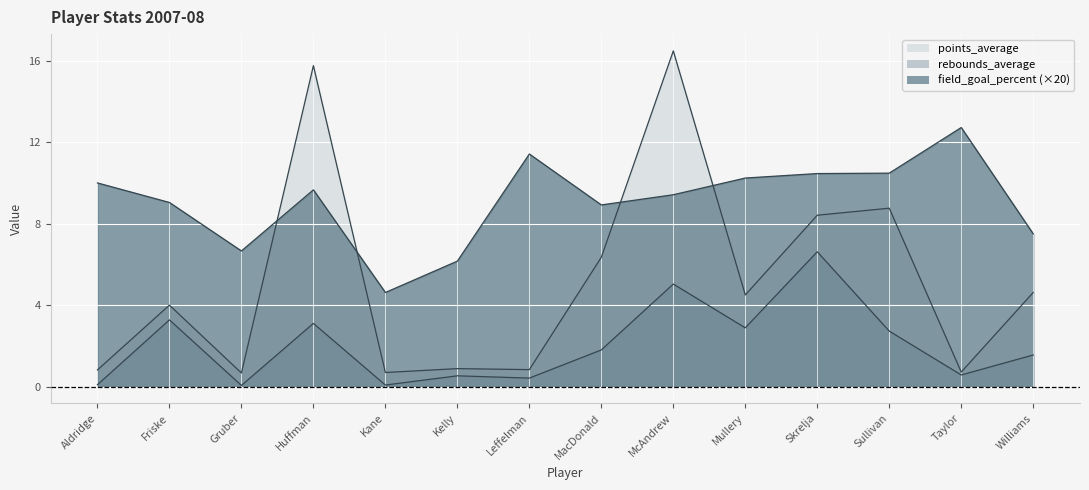

Is it true that rebounds_average equals 0.1 at Leffelman?

False